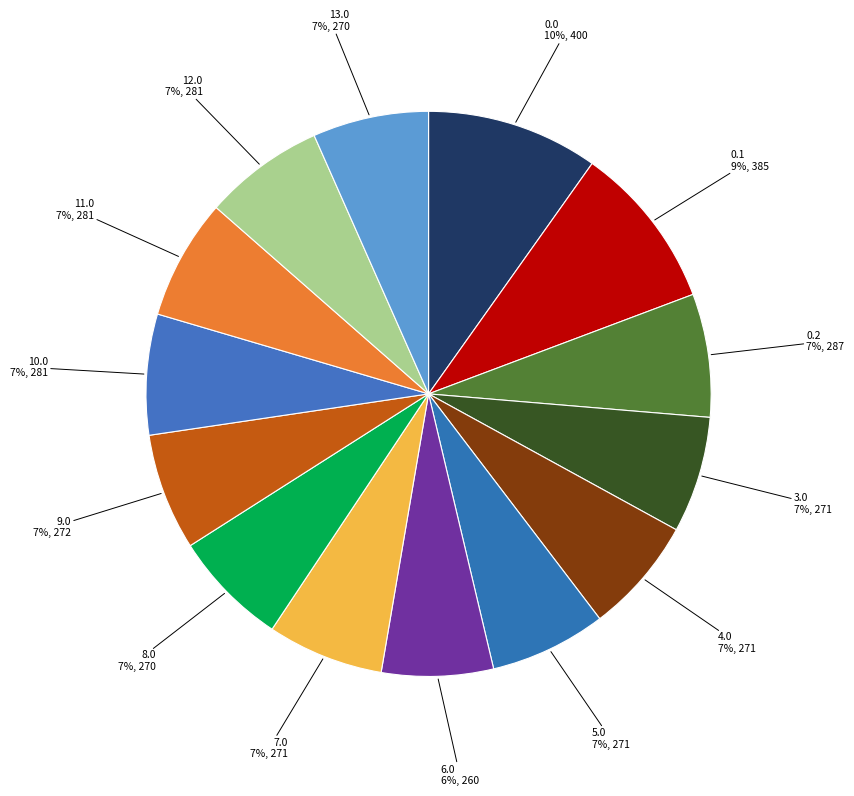

Between 3.0 and 0.1, which is larger?

0.1